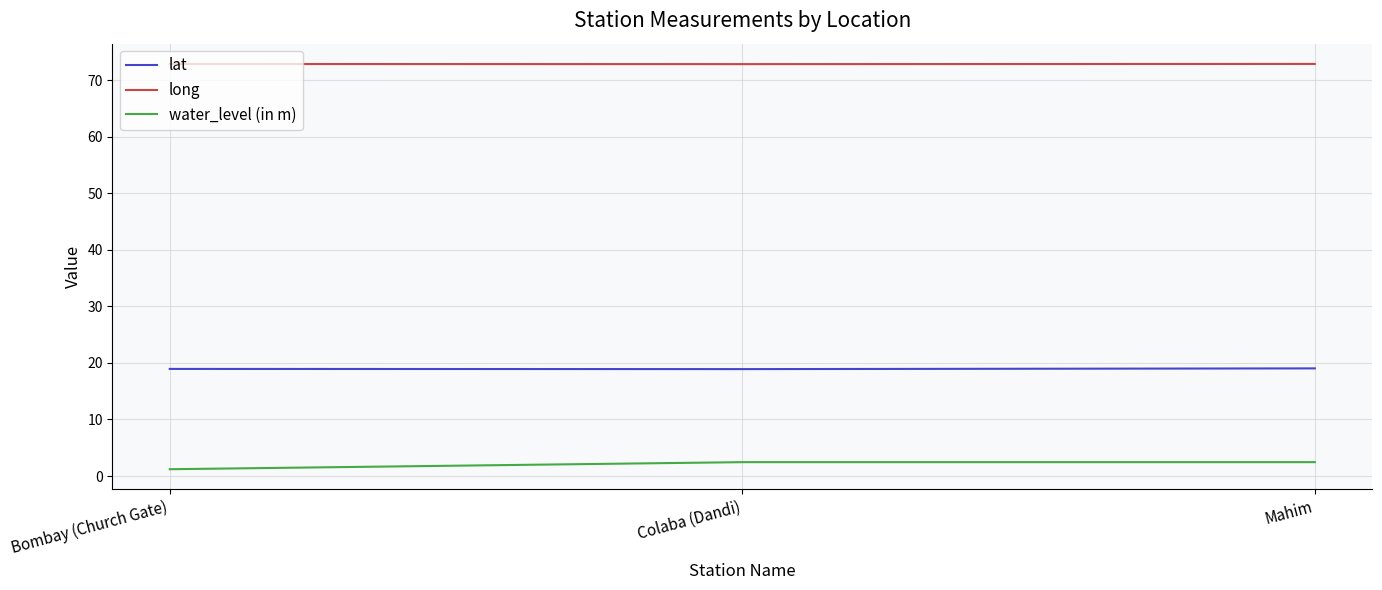

The value of lat at Bombay (Church Gate) is 18.9. True or false?

True